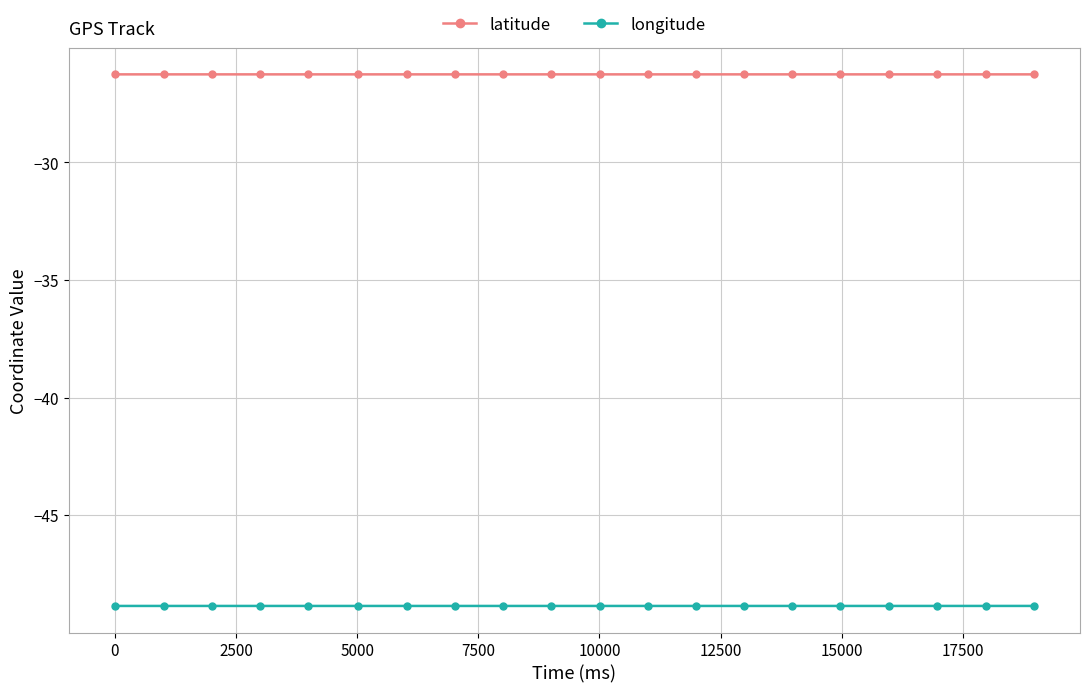

True or false: latitude and longitude intersect in this chart.

False